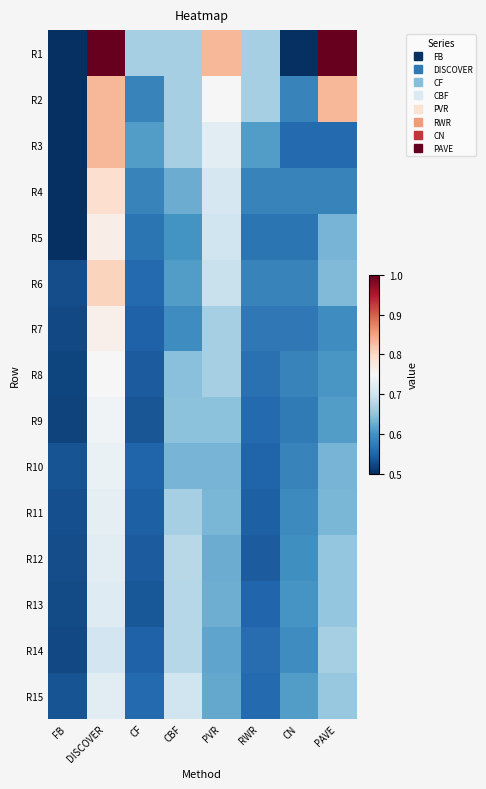

What is the minimum value shown in the chart?

0.5